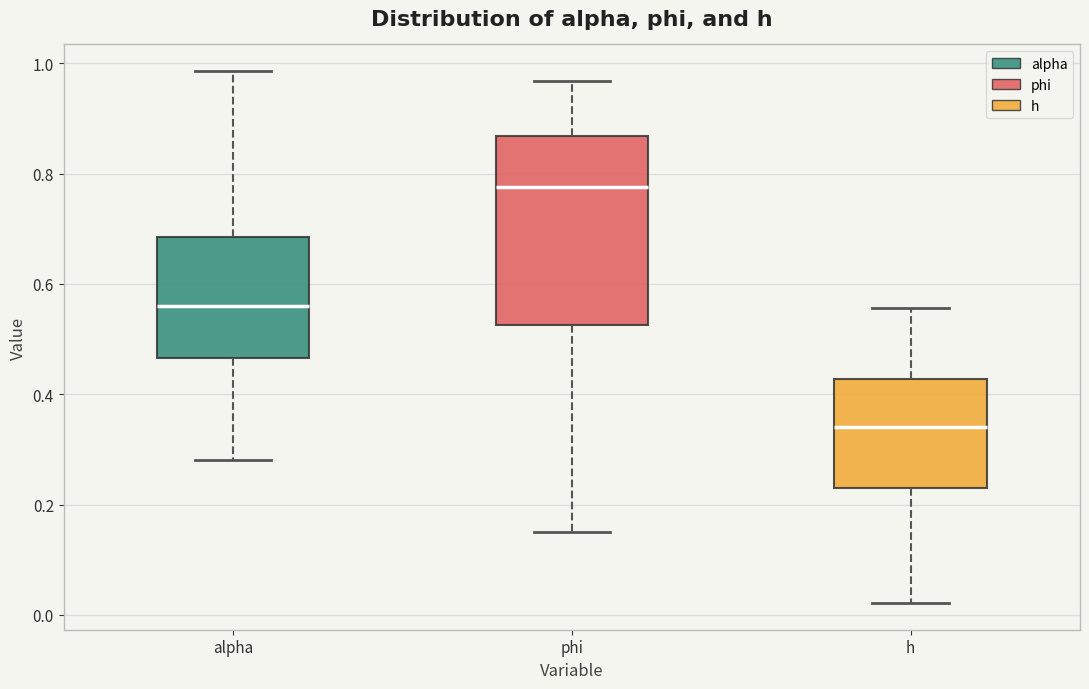

Which box's median line is the lowest?

h